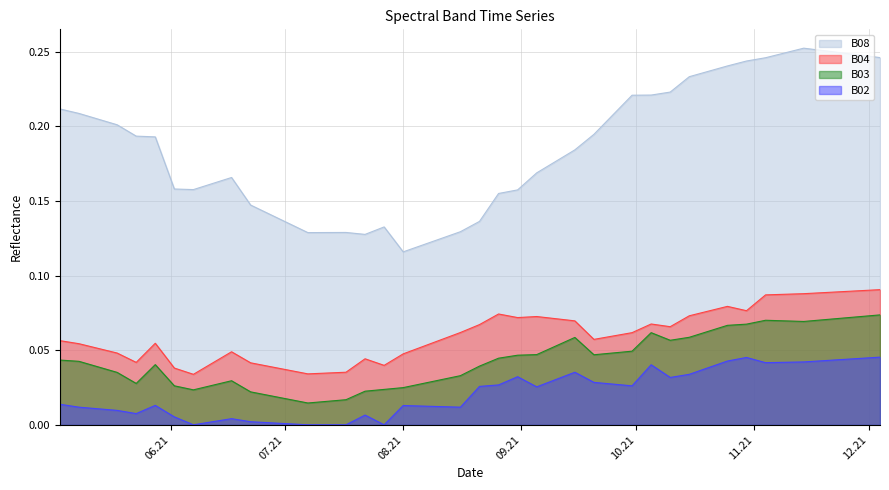

Reading right to left, list all the values displayed in this chart.

B02: 0.0	0.0	0.0	0.0	0.0	0.0	0.0	0.0	0.0	0.0	0.0	0.0	0.0	0.0	0.0	0.0	0.0	0.0	0.0	0.0	0.0	0.0	0.0	0.0	0.0	0.0	0.0	0.0	0.0	0.0	0.0	0.0	0.0	0.0	0.0	0.0	0.0	0.0	0.0	0.0
B03: 0.1	0.1	0.1	0.1	0.1	0.1	0.1	0.1	0.1	0.1	0.1	0.1	0.1	0.0	0.0	0.0	0.1	0.1	0.0	0.0	0.0	0.0	0.0	0.0	0.0	0.0	0.0	0.0	0.0	0.0	0.0	0.0	0.0	0.0	0.0	0.0	0.0	0.0	0.0	0.0
B04: 0.1	0.1	0.1	0.1	0.1	0.1	0.1	0.1	0.1	0.1	0.1	0.1	0.1	0.1	0.1	0.1	0.1	0.1	0.1	0.1	0.1	0.1	0.1	0.1	0.1	0.0	0.0	0.0	0.0	0.0	0.0	0.0	0.0	0.0	0.0	0.1	0.0	0.0	0.1	0.1
B08: 0.2	0.2	0.2	0.3	0.3	0.2	0.2	0.2	0.2	0.2	0.2	0.2	0.2	0.2	0.2	0.2	0.2	0.2	0.2	0.2	0.2	0.1	0.1	0.1	0.1	0.1	0.1	0.1	0.1	0.1	0.1	0.2	0.2	0.2	0.2	0.2	0.2	0.2	0.2	0.2